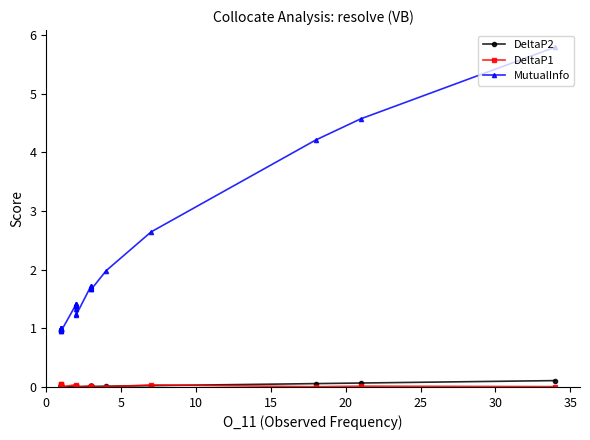

How many lines are shown in the chart?

3